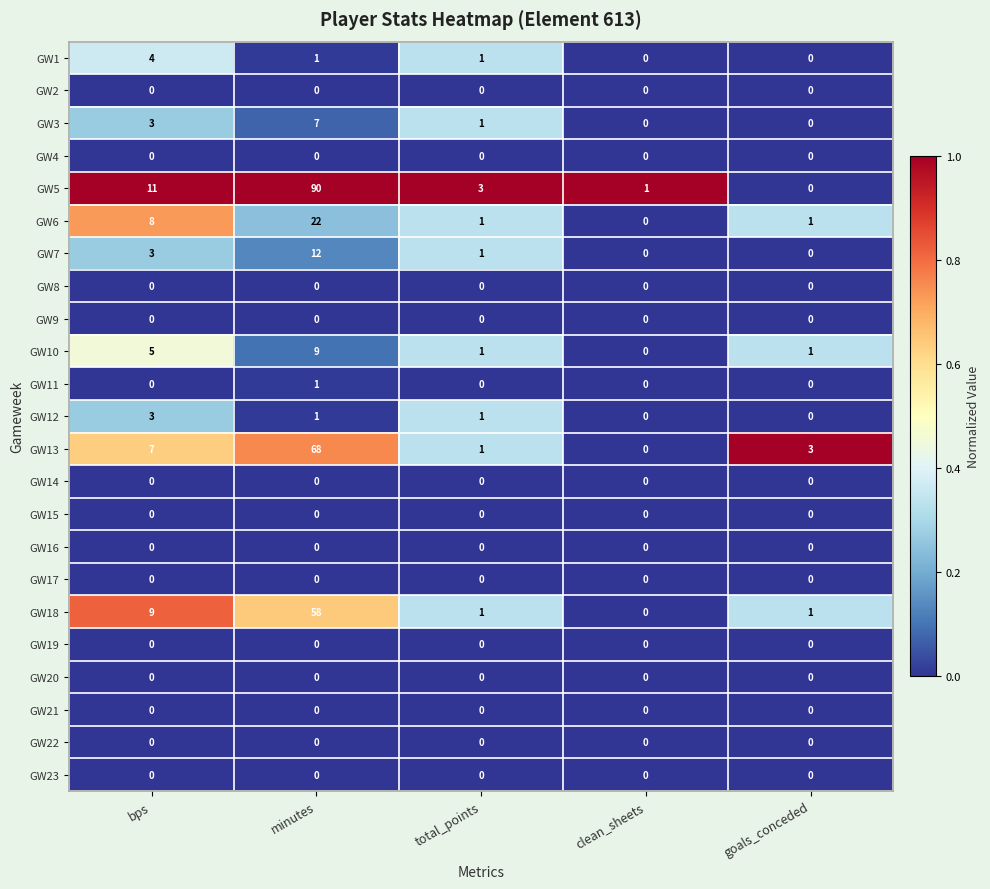

Which series has the widest spread of values?

GW5